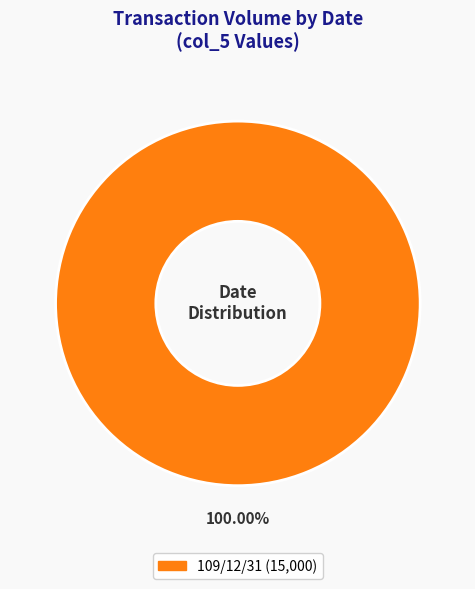

How many slices are in this pie chart?

1